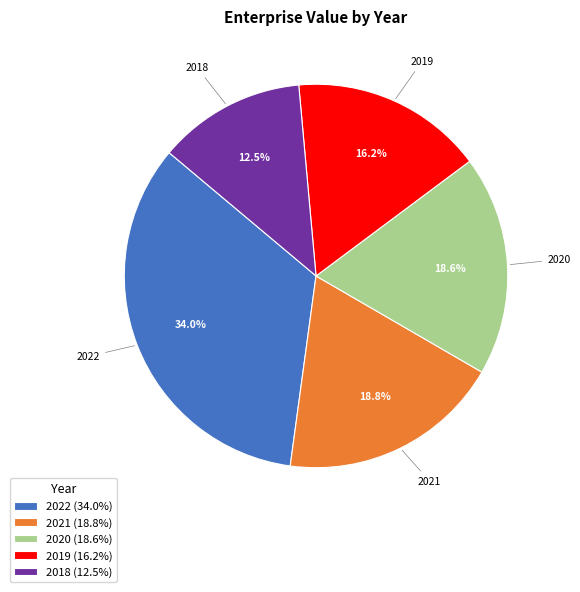

Which slice is the largest?

2022